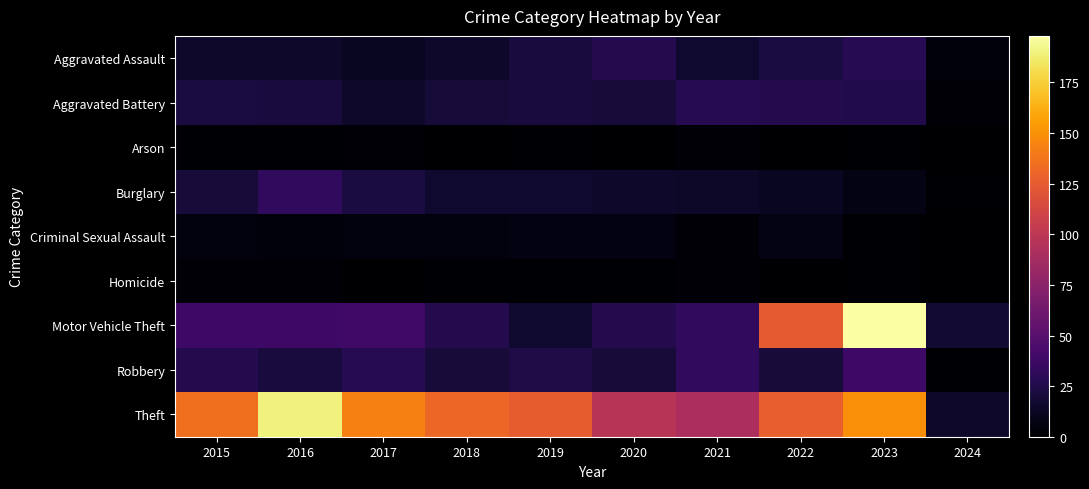

Reading left to right, transcribe all the data shown in this chart.

Aggravated Assault: 2015=15	2016=15	2017=12	2018=15	2019=21	2020=27	2021=17	2022=22	2023=28	2024=4
Aggravated Battery: 2015=22	2016=21	2017=15	2018=20	2019=21	2020=20	2021=28	2022=27	2023=26	2024=2
Arson: 2015=1	2016=1	2017=2	2018=0	2019=1	2020=0	2021=2	2022=0	2023=1	2024=0
Burglary: 2015=20	2016=32	2017=22	2018=17	2019=16	2020=15	2021=14	2022=12	2023=7	2024=1
Criminal Sexual Assault: 2015=5	2016=4	2017=5	2018=5	2019=6	2020=6	2021=2	2022=7	2023=1	2024=0
Homicide: 2015=2	2016=3	2017=0	2018=1	2019=1	2020=1	2021=2	2022=0	2023=1	2024=0
Motor Vehicle Theft: 2015=38	2016=38	2017=39	2018=27	2019=17	2020=27	2021=32	2022=124	2023=198	2024=18
Robbery: 2015=27	2016=21	2017=28	2018=20	2019=24	2020=20	2021=32	2022=20	2023=38	2024=1
Theft: 2015=135	2016=190	2017=143	2018=131	2019=126	2020=97	2021=91	2022=127	2023=149	2024=15